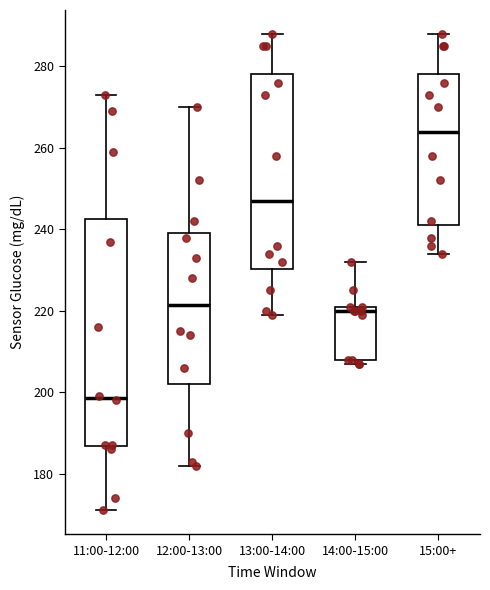

Reading left to right, read every box against the y-axis: the position of its median line, the range the box covers, and the ends of its whiskers. The values are not printed on the chart, so give them approximately, as read against the axis.

11:00-12:00: median 198, box 186 to 242, whiskers 172 to 274
12:00-13:00: median 222, box 202 to 240, whiskers 182 to 270
13:00-14:00: median 248, box 230 to 278, whiskers 220 to 288
14:00-15:00: median 220, box 208 to 222, whiskers 208 (just below the box's lower edge) to 232
15:00+: median 264, box 242 to 278, whiskers 234 to 288